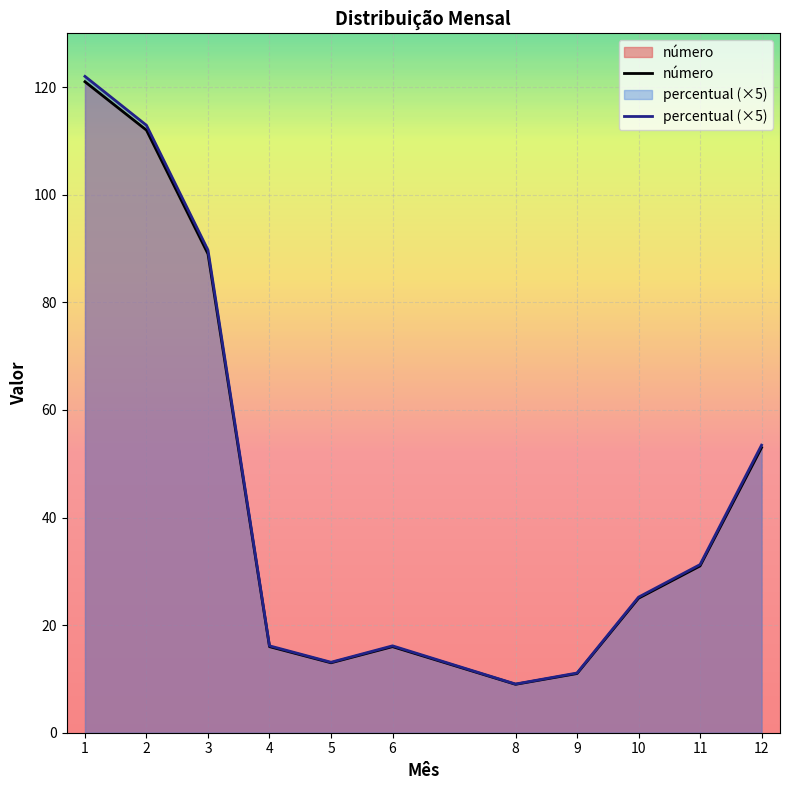

Which category has the lowest value in the percentual (×5) series?

8